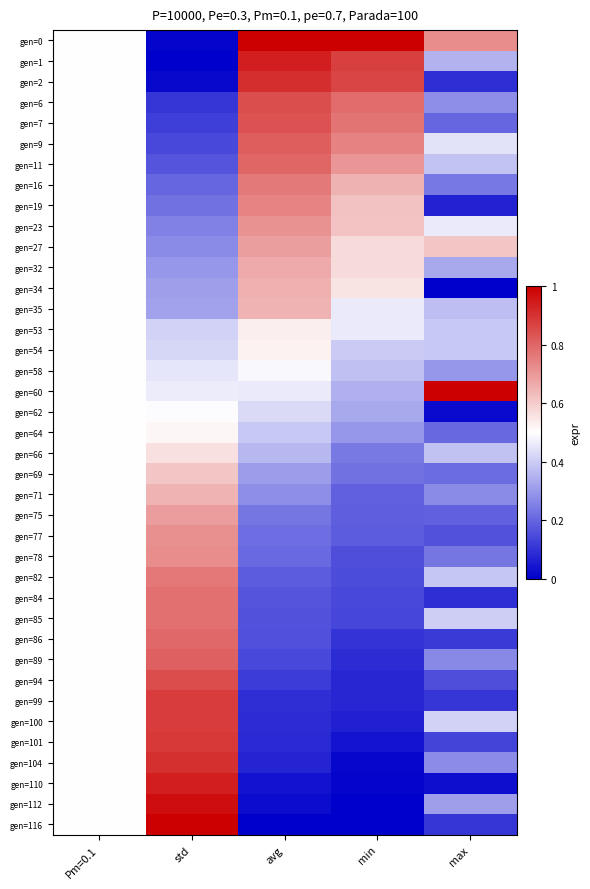

At which category does the chart reach its minimum across all series?

std